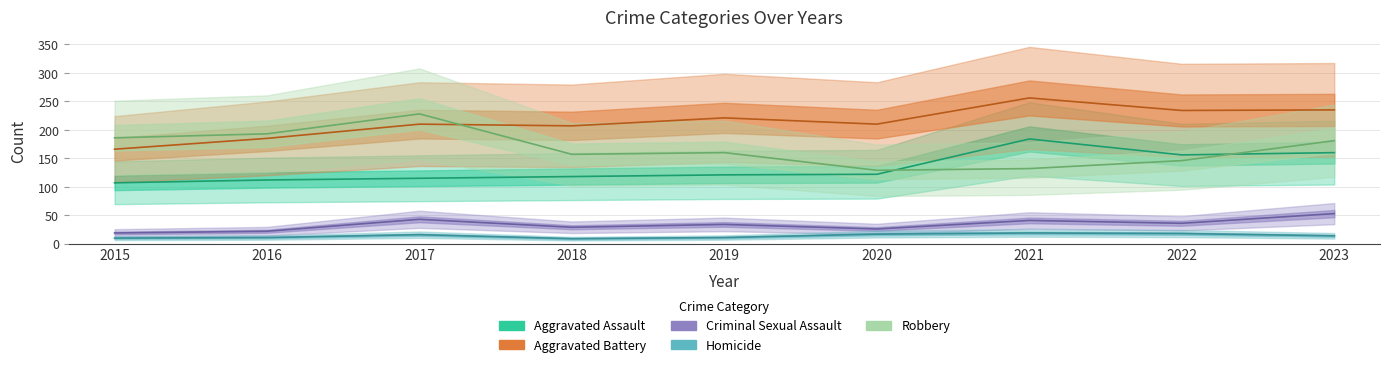

At how many categories does at least one series exceed 115?

9